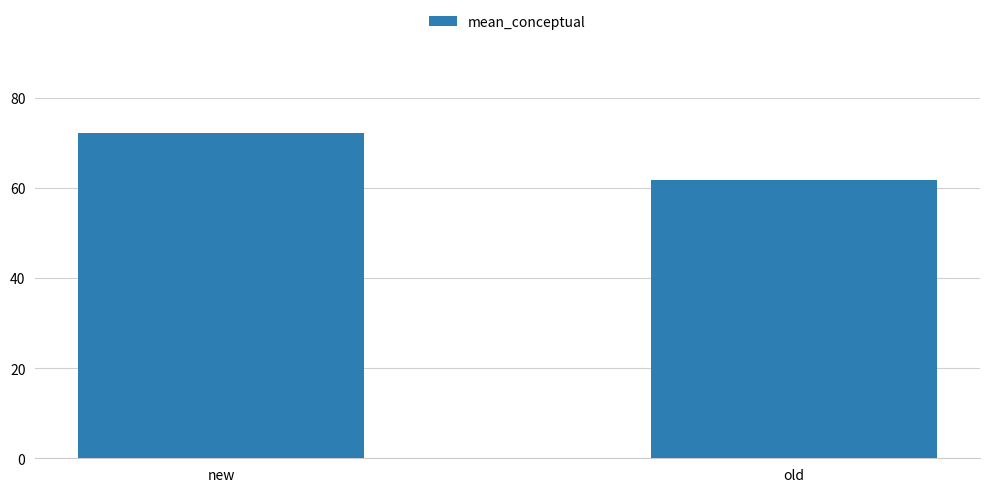

What position from the left is new?

1